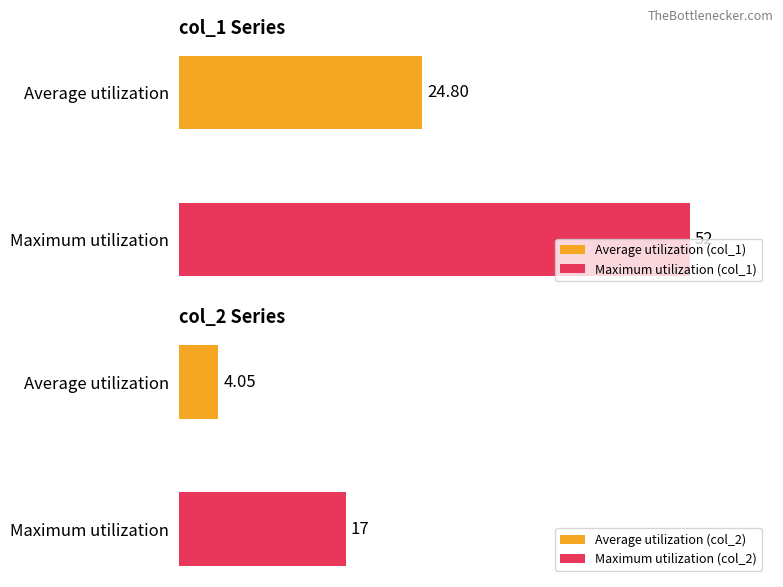

The col_2 series shows 5 at 14. True or false?

False